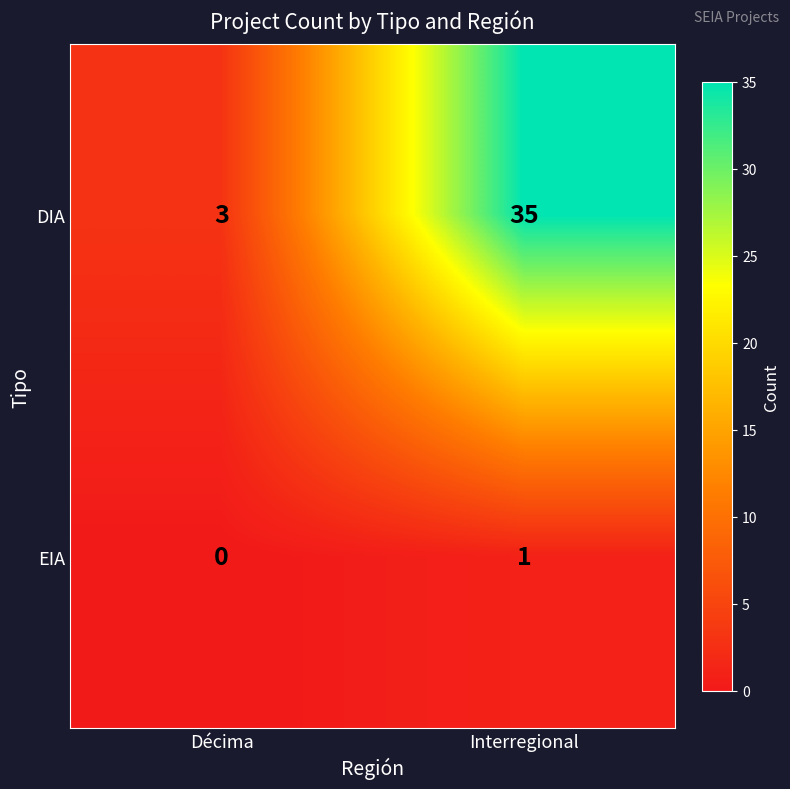

The value of DIA at Décima is 5. True or false?

False